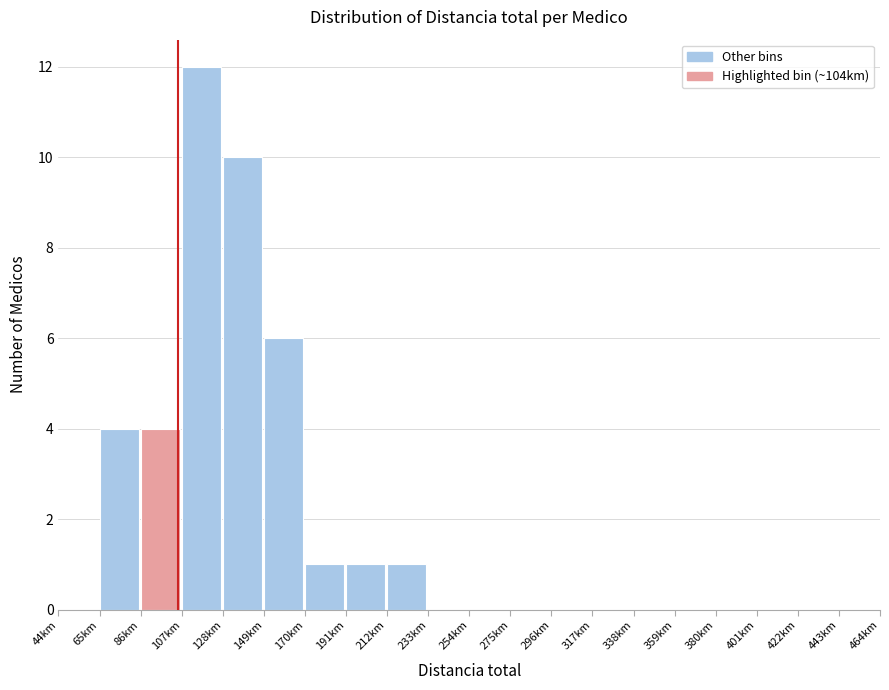

Over which range of the x-axis is the bar tallest?

107 to 128